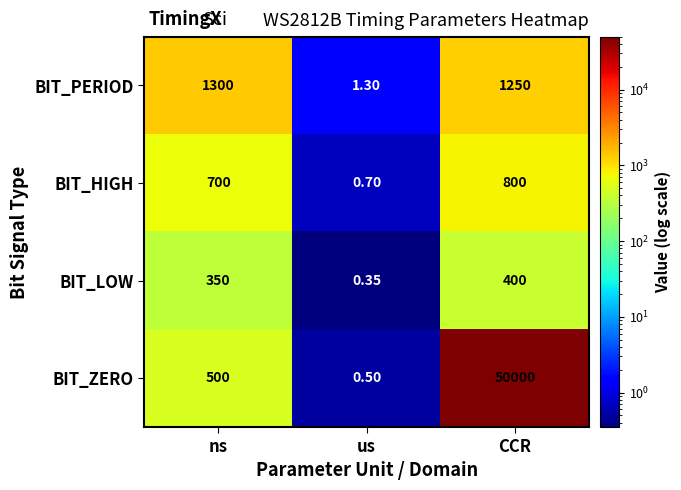

Which label corresponds to the largest value in the chart?

CCR